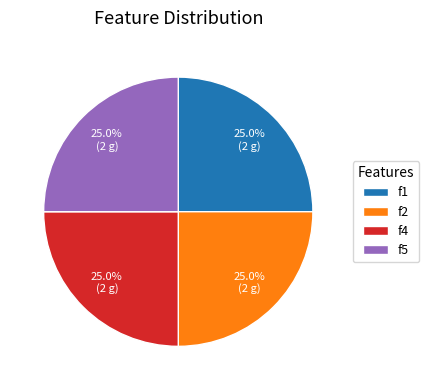

Approximately how many times larger is the value at f5 compared to f1?

1.0